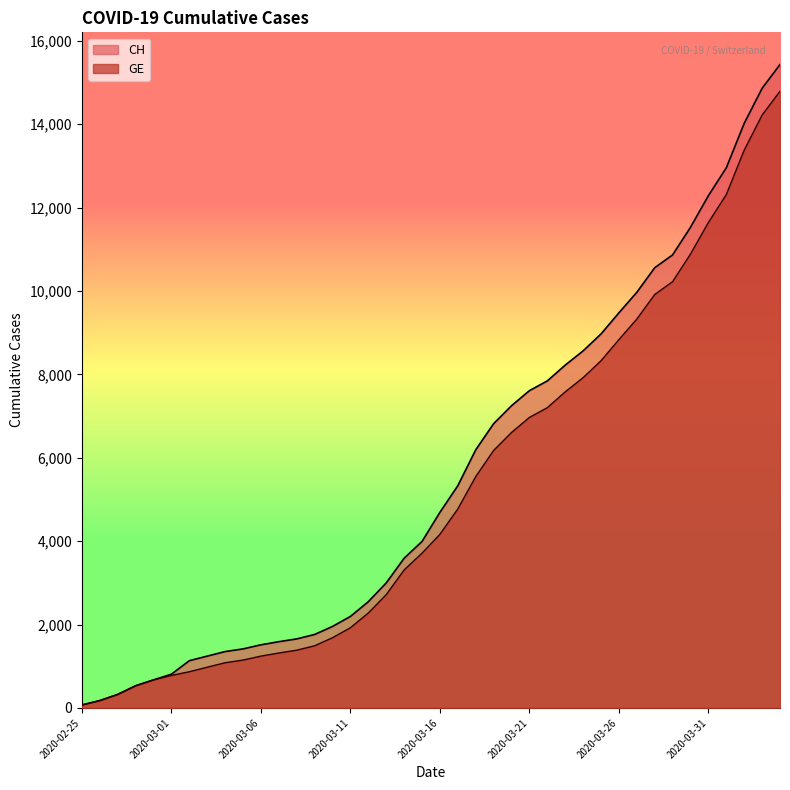

How many distinct data groups are displayed?

2